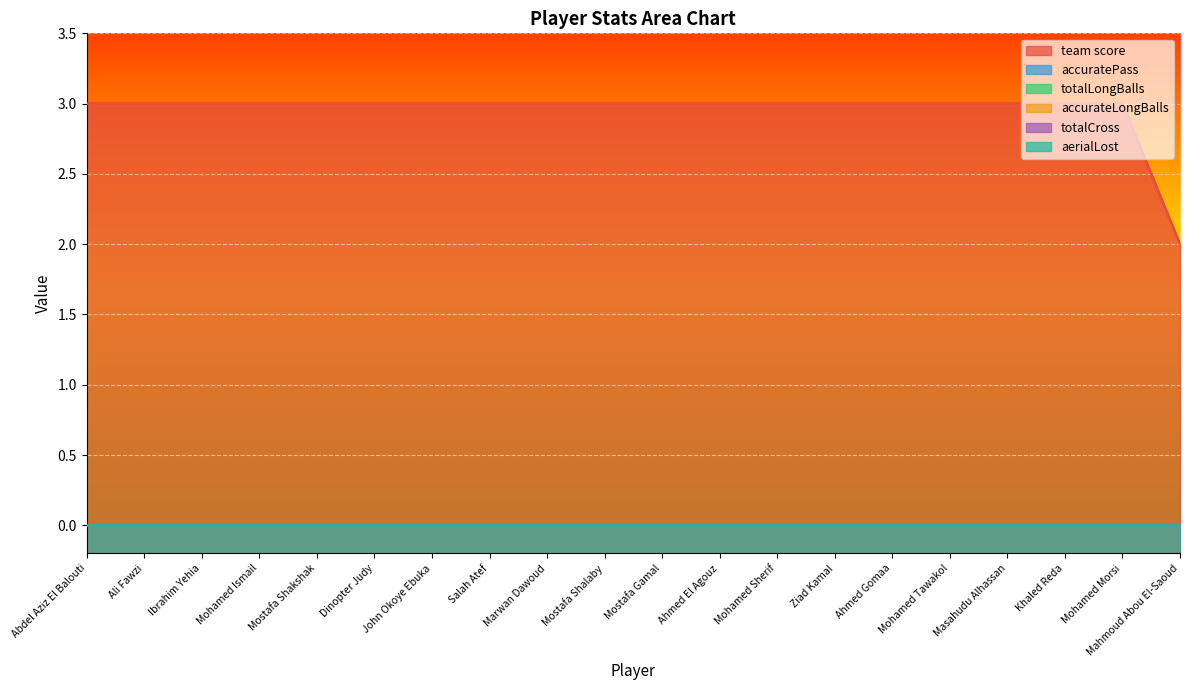

What is the label of the 7th point from the left?

John Okoye Ebuka